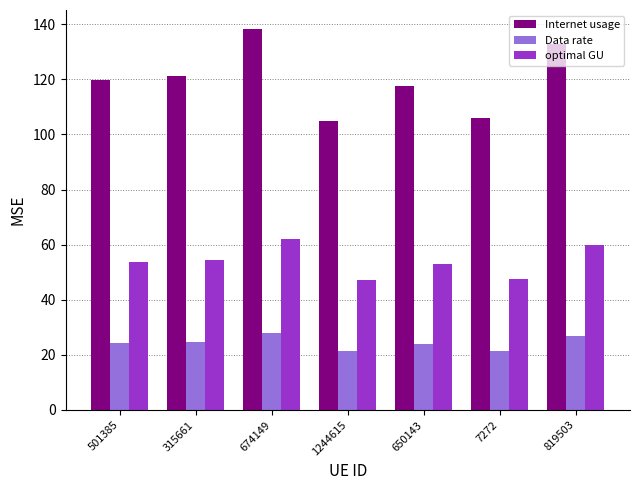

What is the smallest value displayed?

21.3